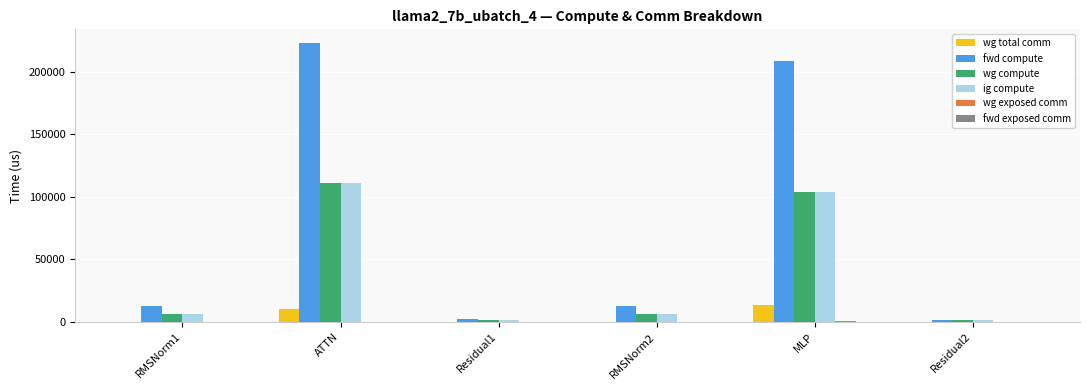

Which series has the largest total across all categories?

fwd compute